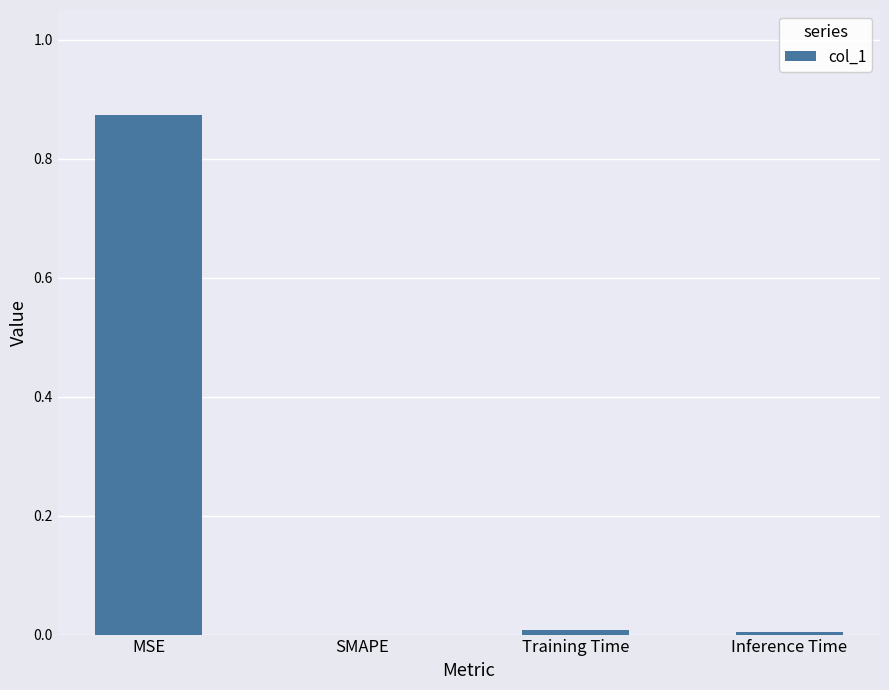

The chart shows a value of 0.0 at SMAPE. True or false?

True